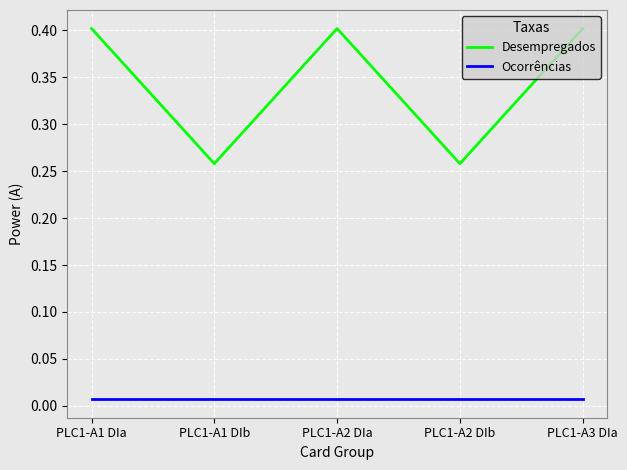

What are all the series names shown in the legend?

Desempregados, Ocorrências